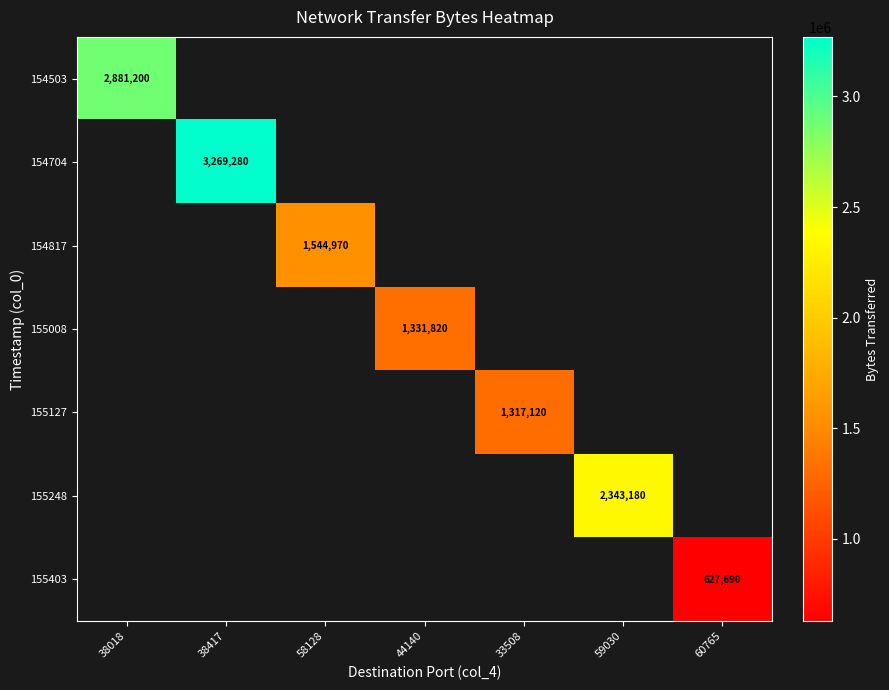

The 154817 series shows 2560012 at 58128. True or false?

False